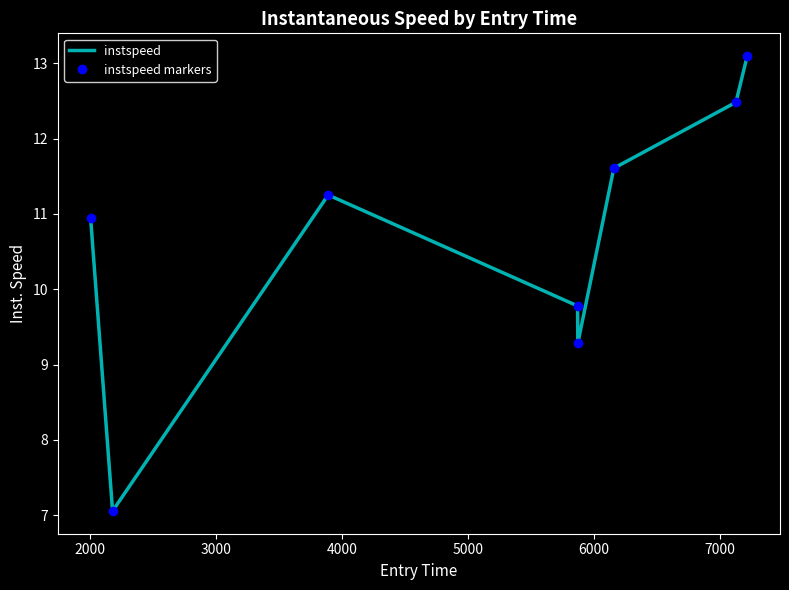

What is the value of the instspeed markers point at the 5th from the left?

9.3